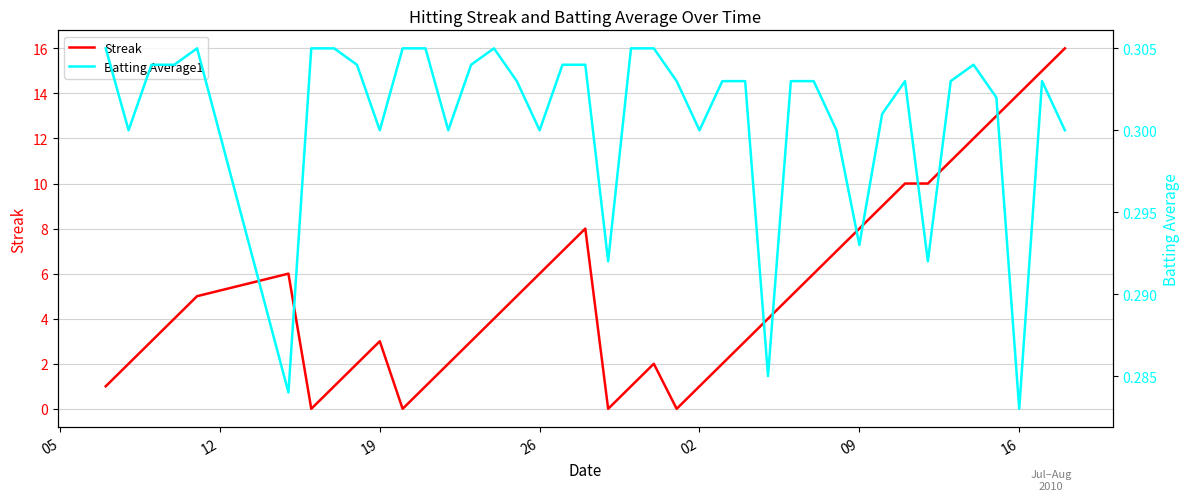

What is the average value of the Batting Average1 series?

0.3